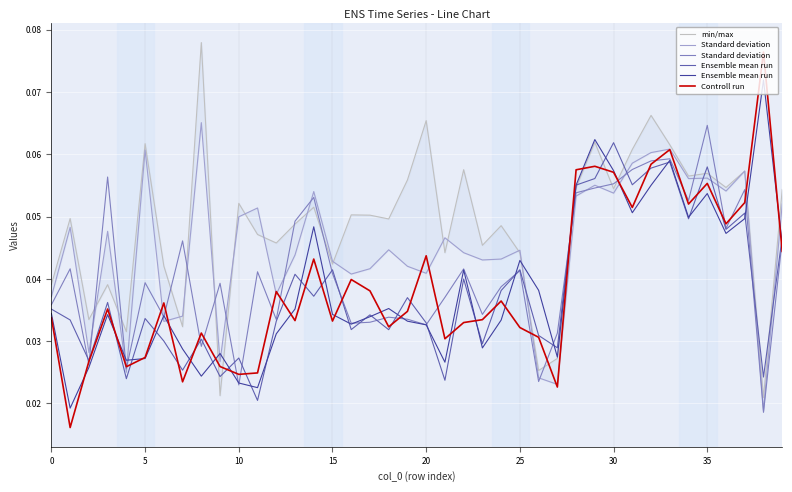

Rank the series by their maximum value, from lowest to highest.

Ensemble mean run, Standard deviation , Standard deviation, Ensemble mean run , Controll run, min/max